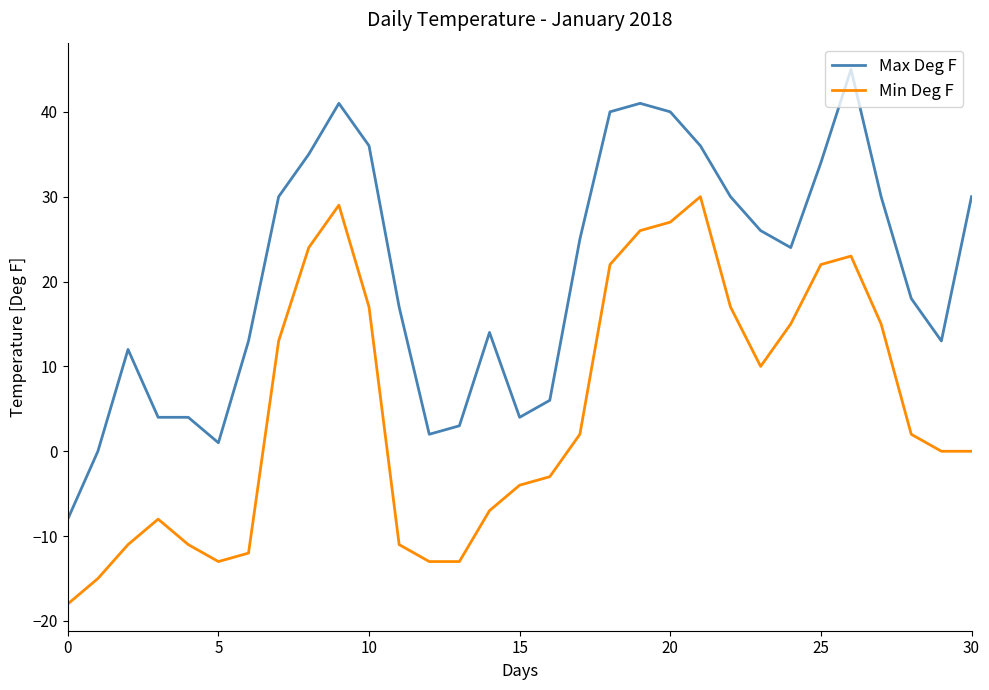

What is the difference between the maximum and minimum values in the Min Deg F series?

48